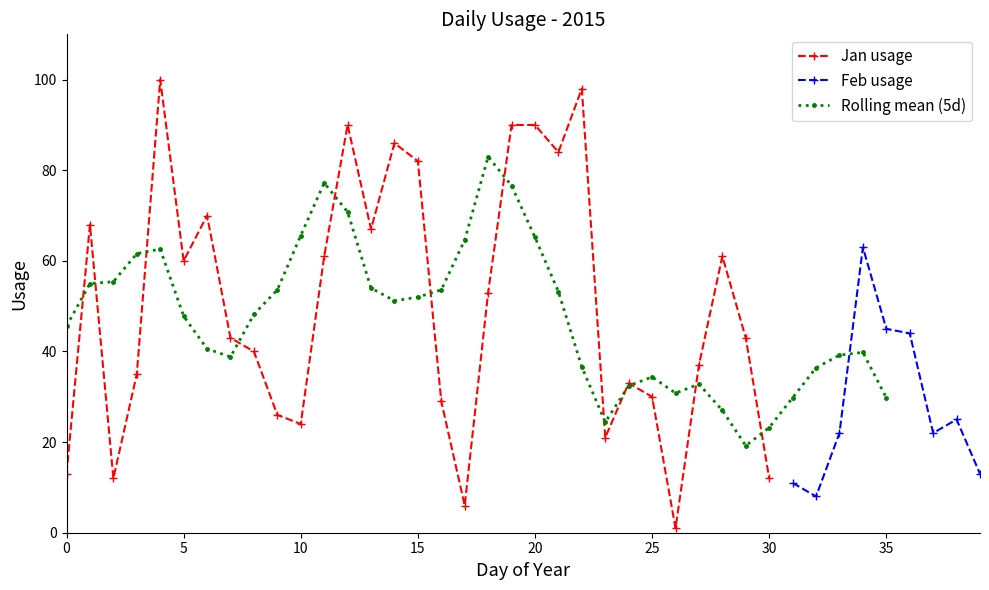

Does the chart have visible grid lines?

No